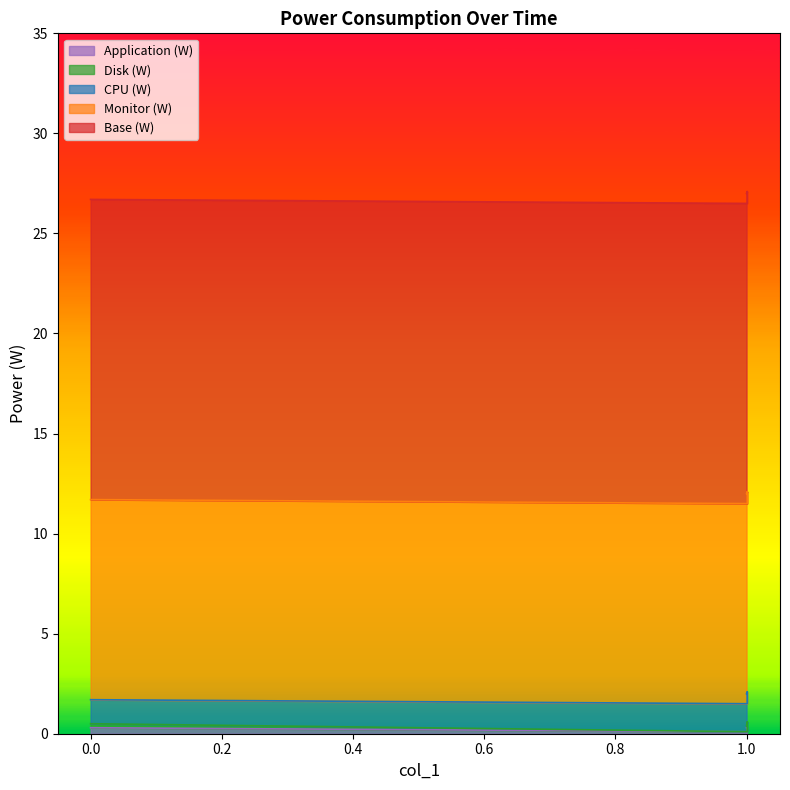

True or false: CPU (W) has more than 1 points higher than both neighbors.

False